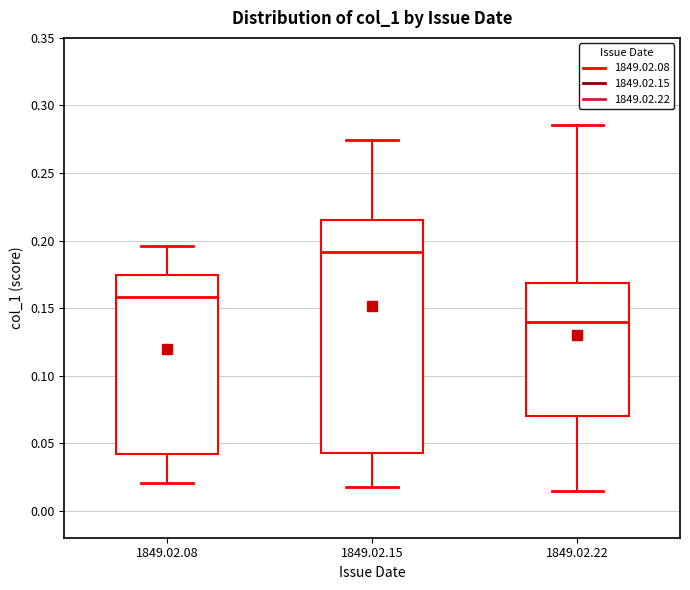

Where does the lower whisker of the box for 1849.02.08 end on the y-axis? The values are not printed on the chart, so give them approximately, as read against the axis.

0.020